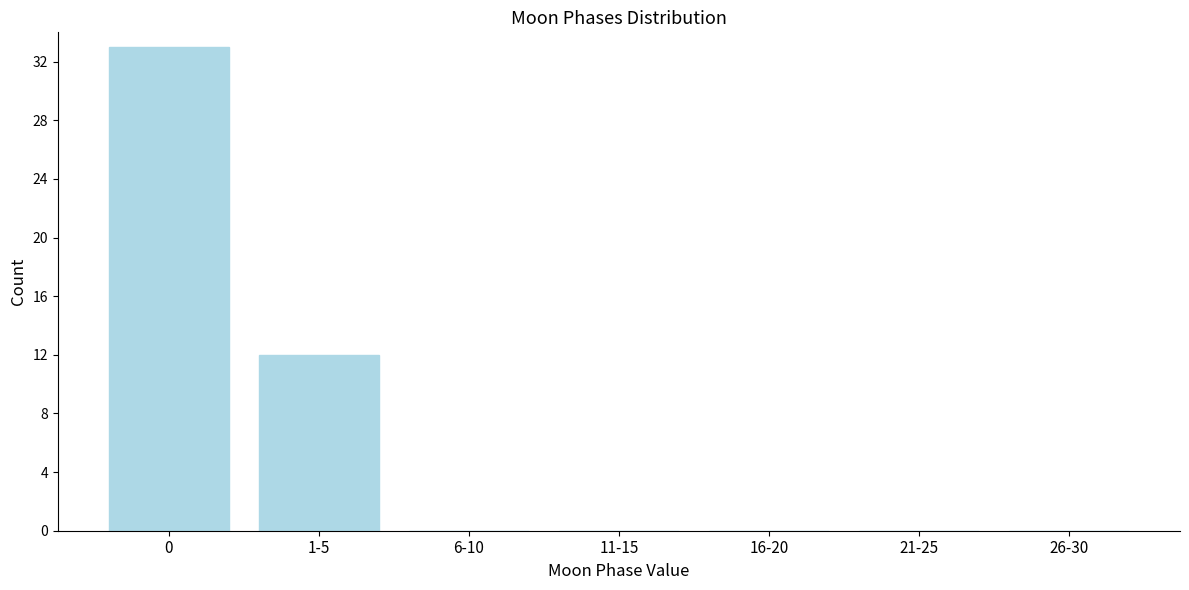

Reading right to left, list all the values displayed in this chart.

26-30=0	21-25=0	16-20=0	11-15=0	6-10=0	1-5=12	0=33